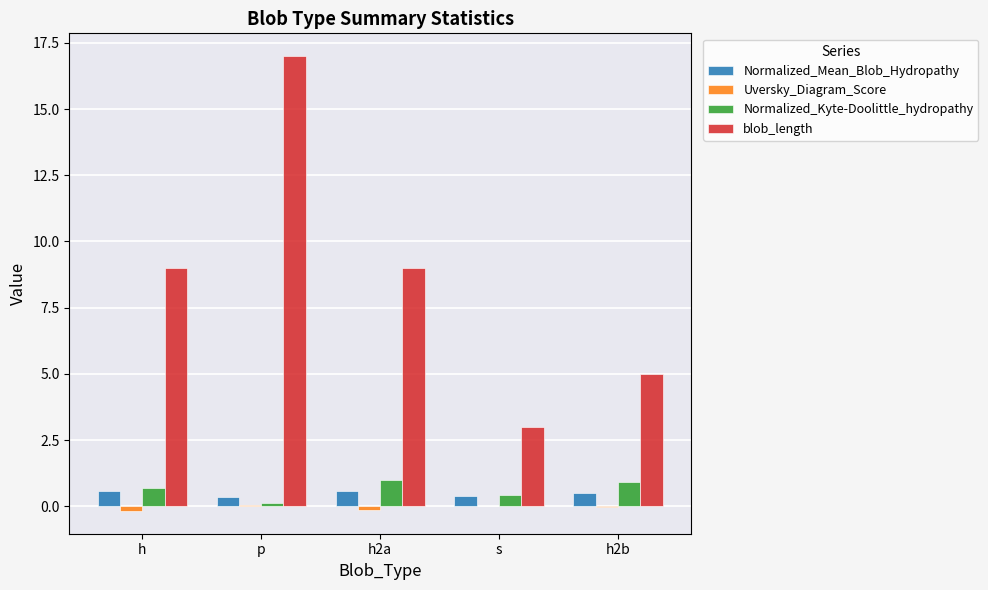

What is the average value of the blob_length series?

8.6